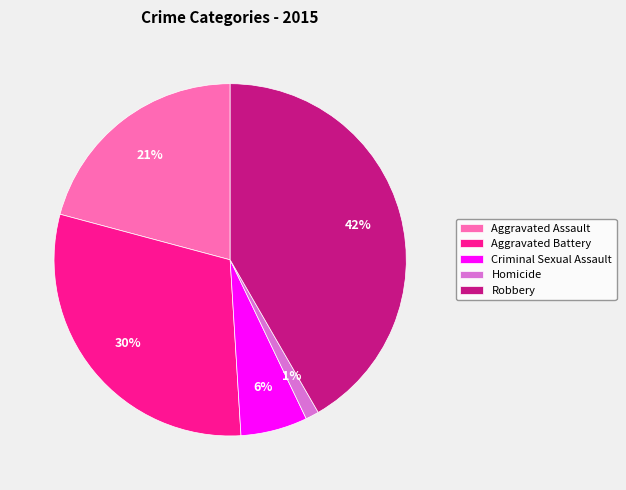

True or false: Criminal Sexual Assault accounts for 1% of the total.

False